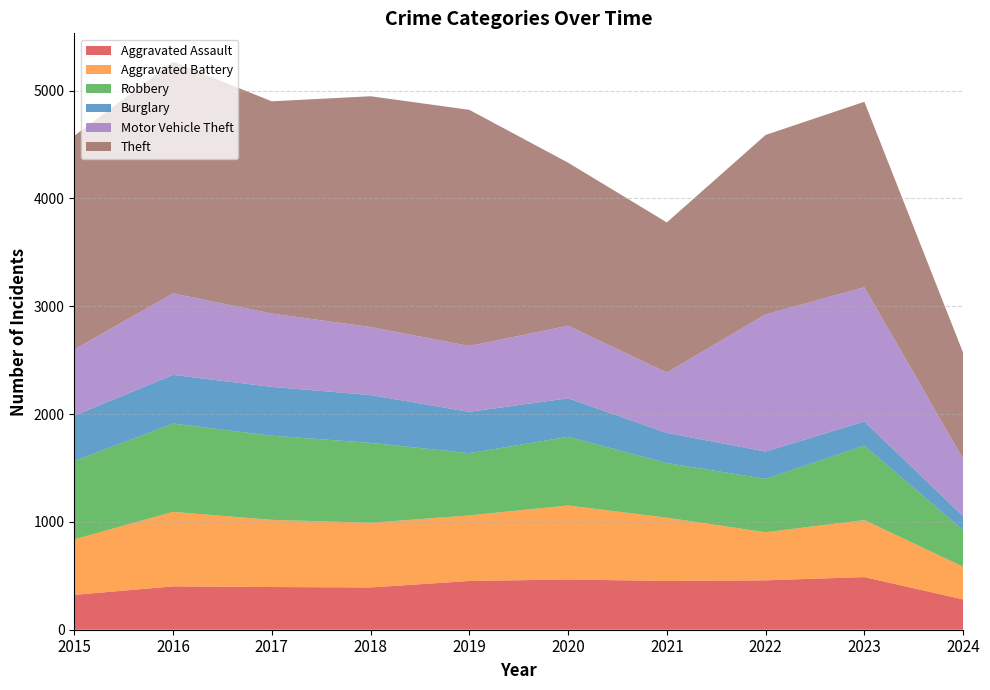

Reading left to right, what are all the values shown in this chart?

Aggravated Assault: 2015=323	2016=402	2017=396	2018=392	2019=452	2020=466	2021=452	2022=458	2023=488	2024=281
Aggravated Battery: 2015=515	2016=691	2017=623	2018=600	2019=608	2020=686	2021=587	2022=446	2023=529	2024=304
Robbery: 2015=726	2016=819	2017=780	2018=741	2019=577	2020=637	2021=506	2022=495	2023=690	2024=338
Burglary: 2015=421	2016=451	2017=453	2018=443	2019=383	2020=357	2021=280	2022=253	2023=224	2024=129
Motor Vehicle Theft: 2015=614	2016=756	2017=680	2018=631	2019=611	2020=673	2021=560	2022=1272	2023=1245	2024=533
Theft: 2015=1981	2016=2148	2017=1968	2018=2140	2019=2190	2020=1512	2021=1392	2022=1664	2023=1720	2024=983